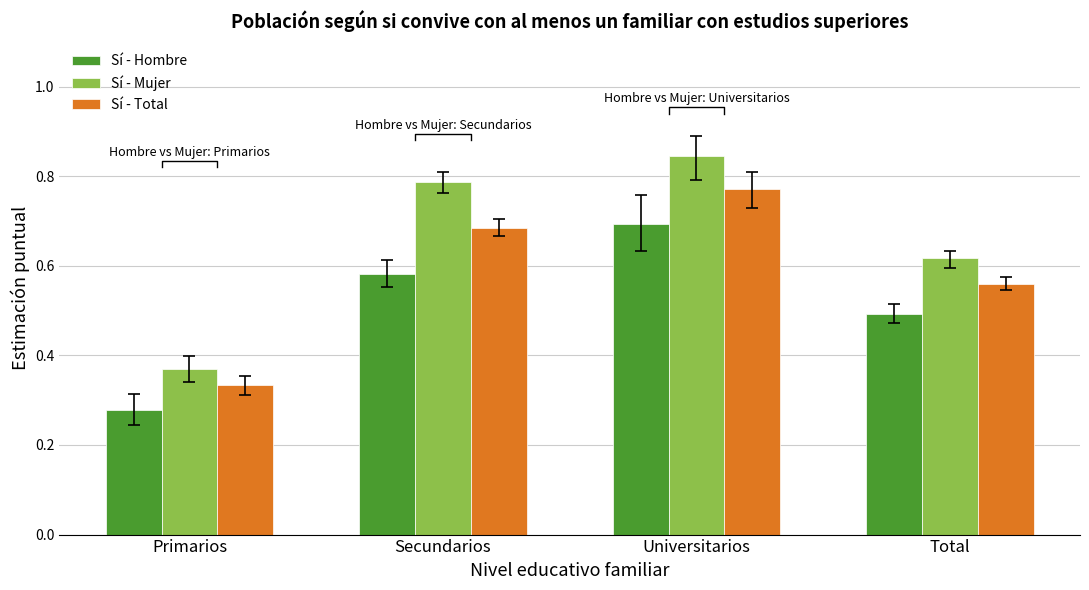

The Sí - Total series shows 0.6 at Total. True or false?

True